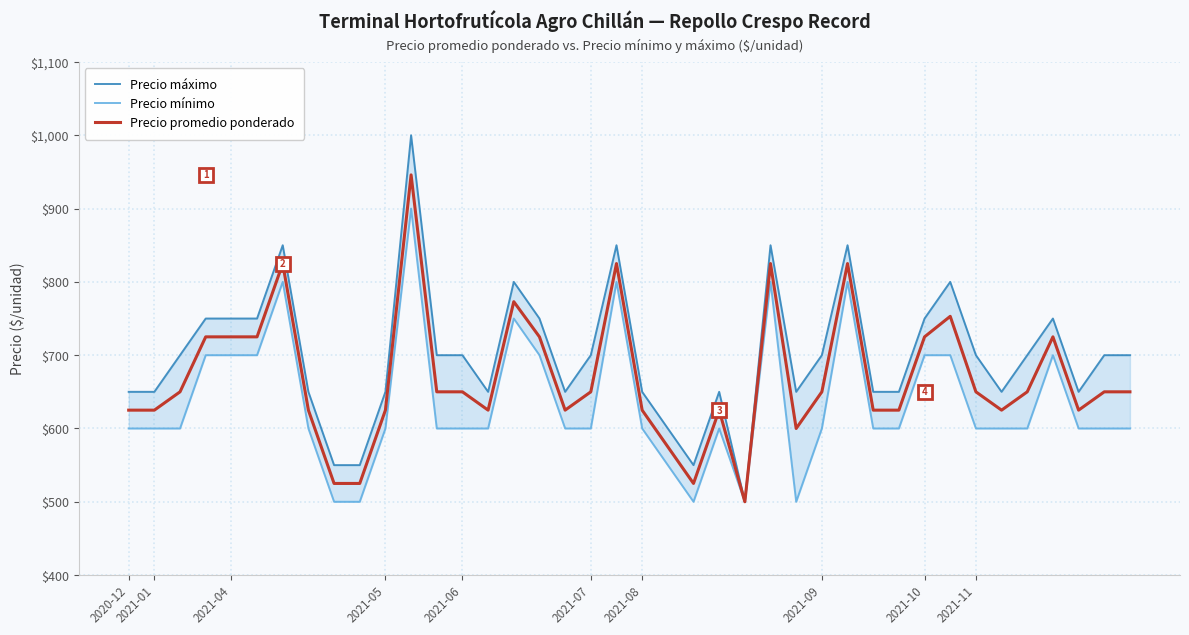

Is it true that Precio máximo equals 750 at 36?

True